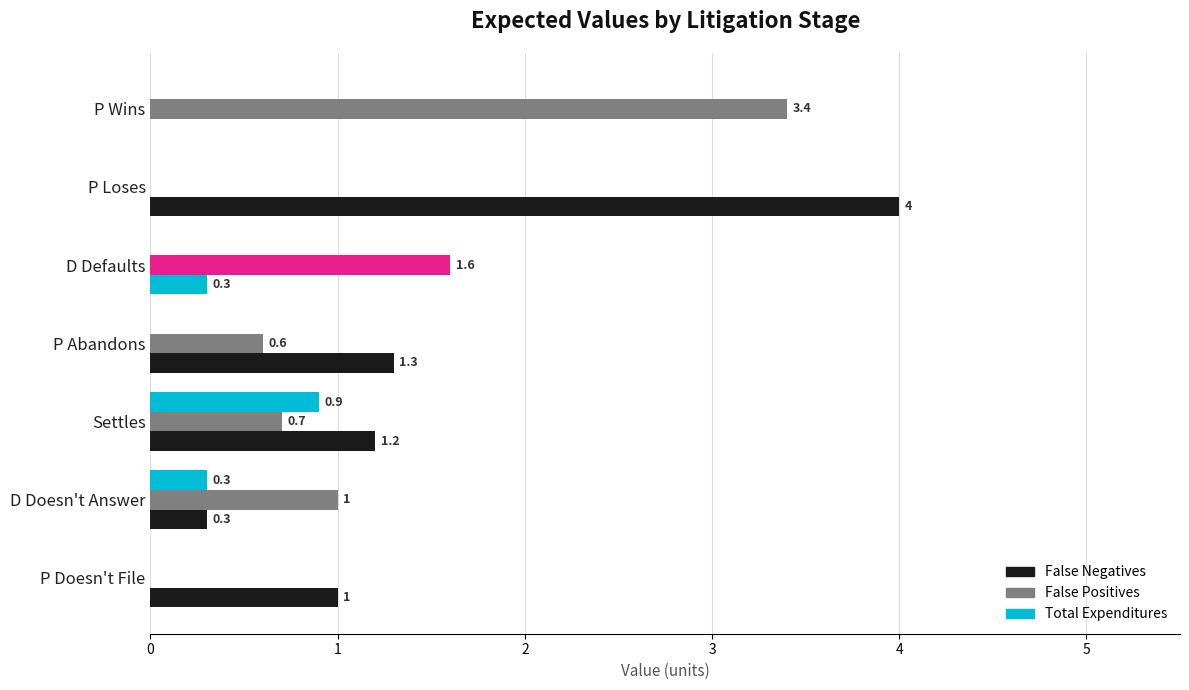

How many data points does each series have?

7